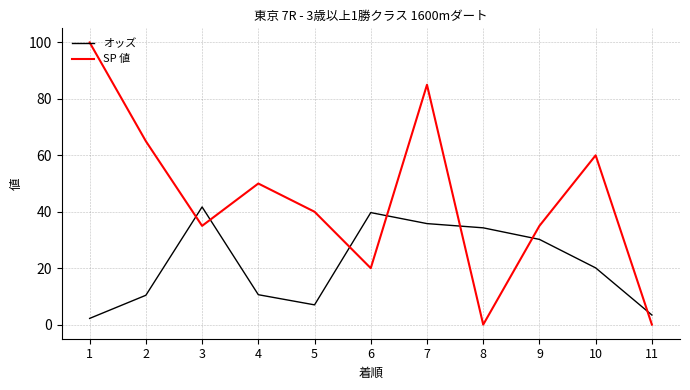

At which label is オッズ closest to 21?

10